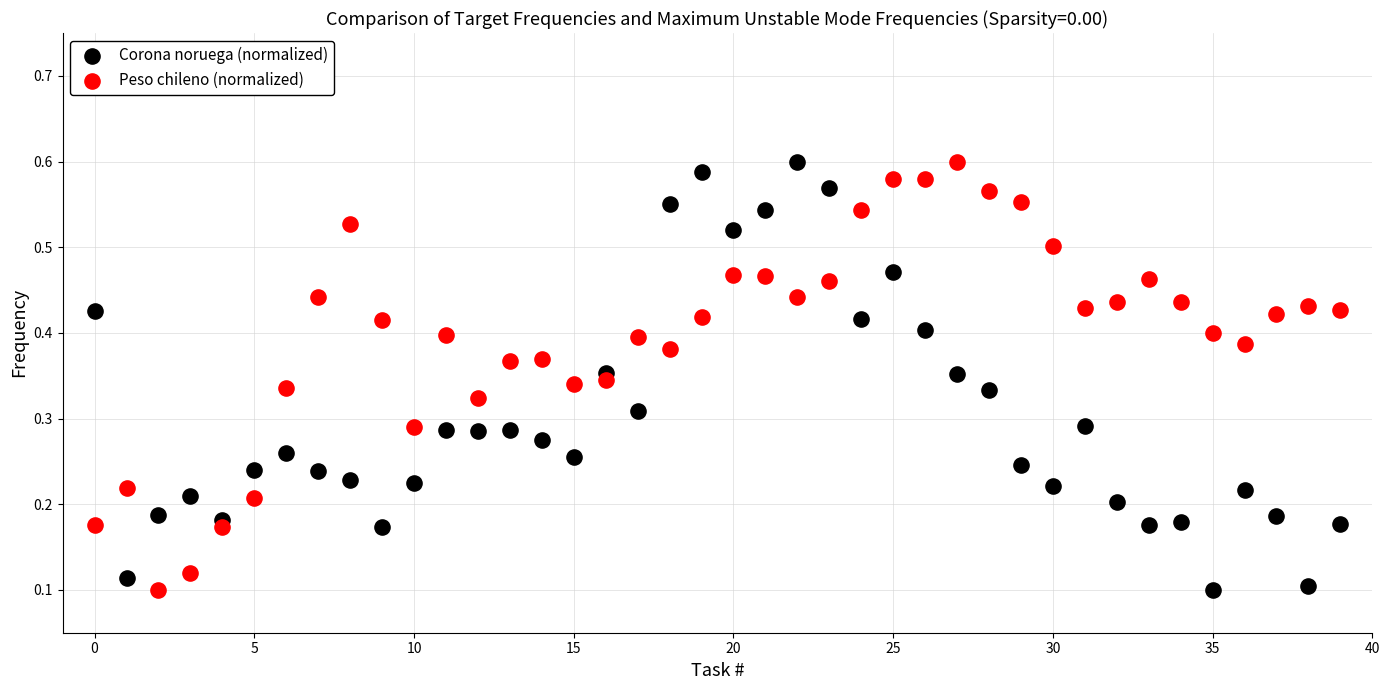

Count the number of points in this scatter plot.

80